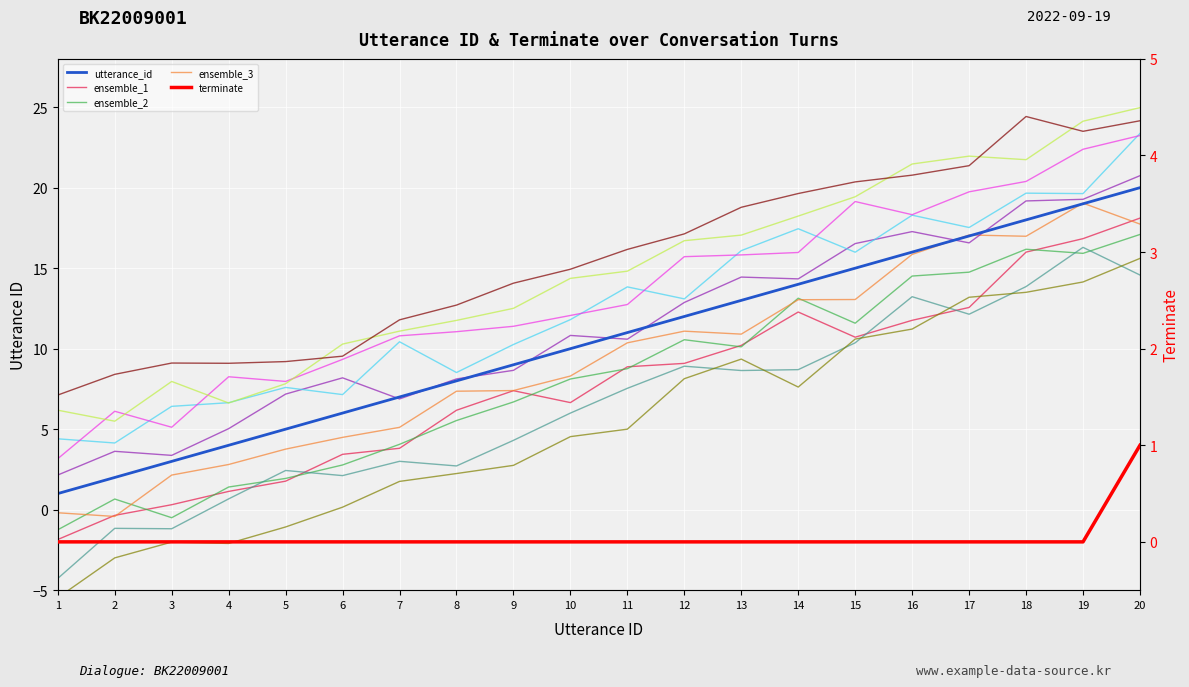

What is the difference between the second highest and second lowest values in the utterance_id series?

17